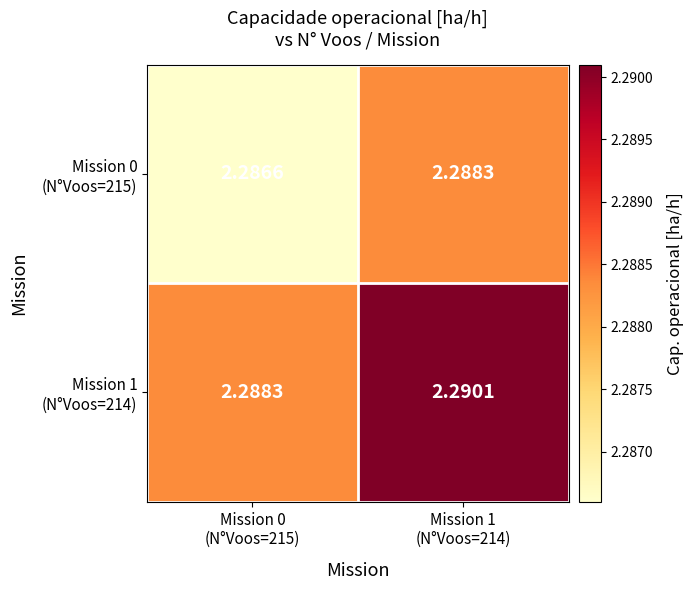

Count the number of data series in this chart.

2